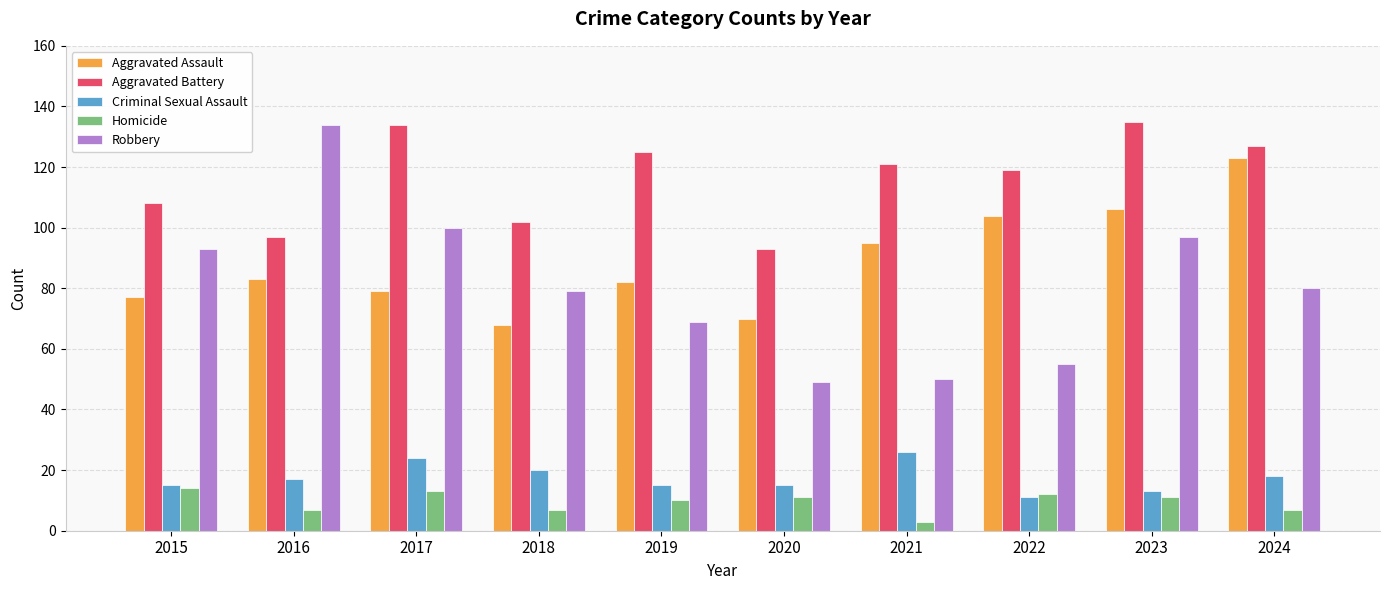

What is the difference between the highest and lowest values at 2020?

82